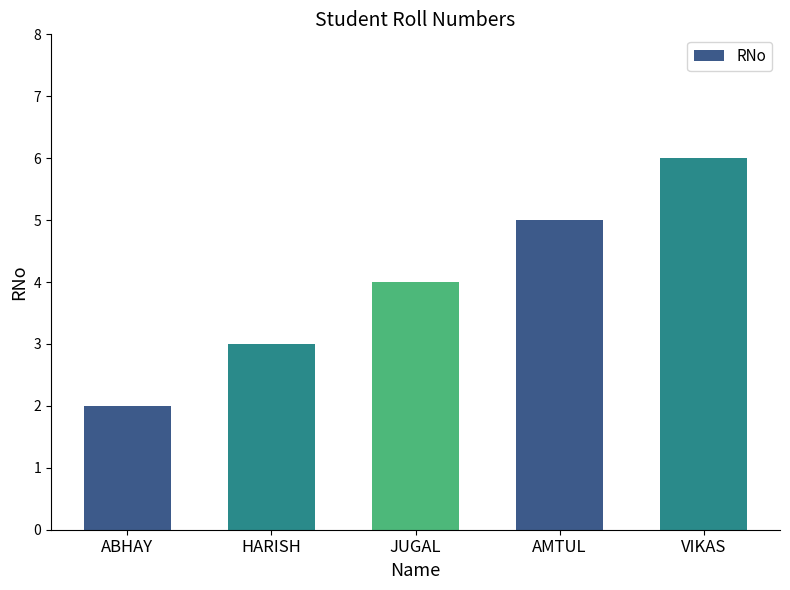

What is the maximum value shown in the chart?

6